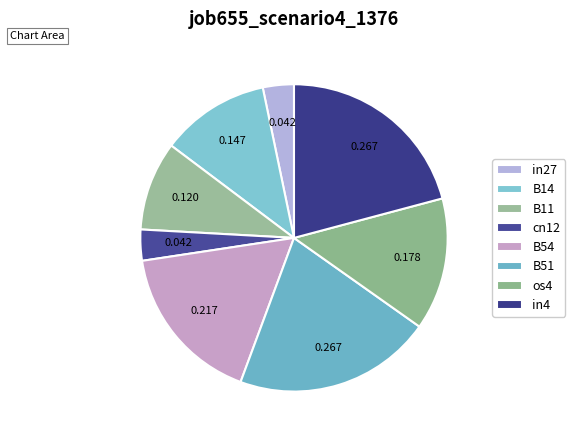

Count the number of slices in the pie.

8